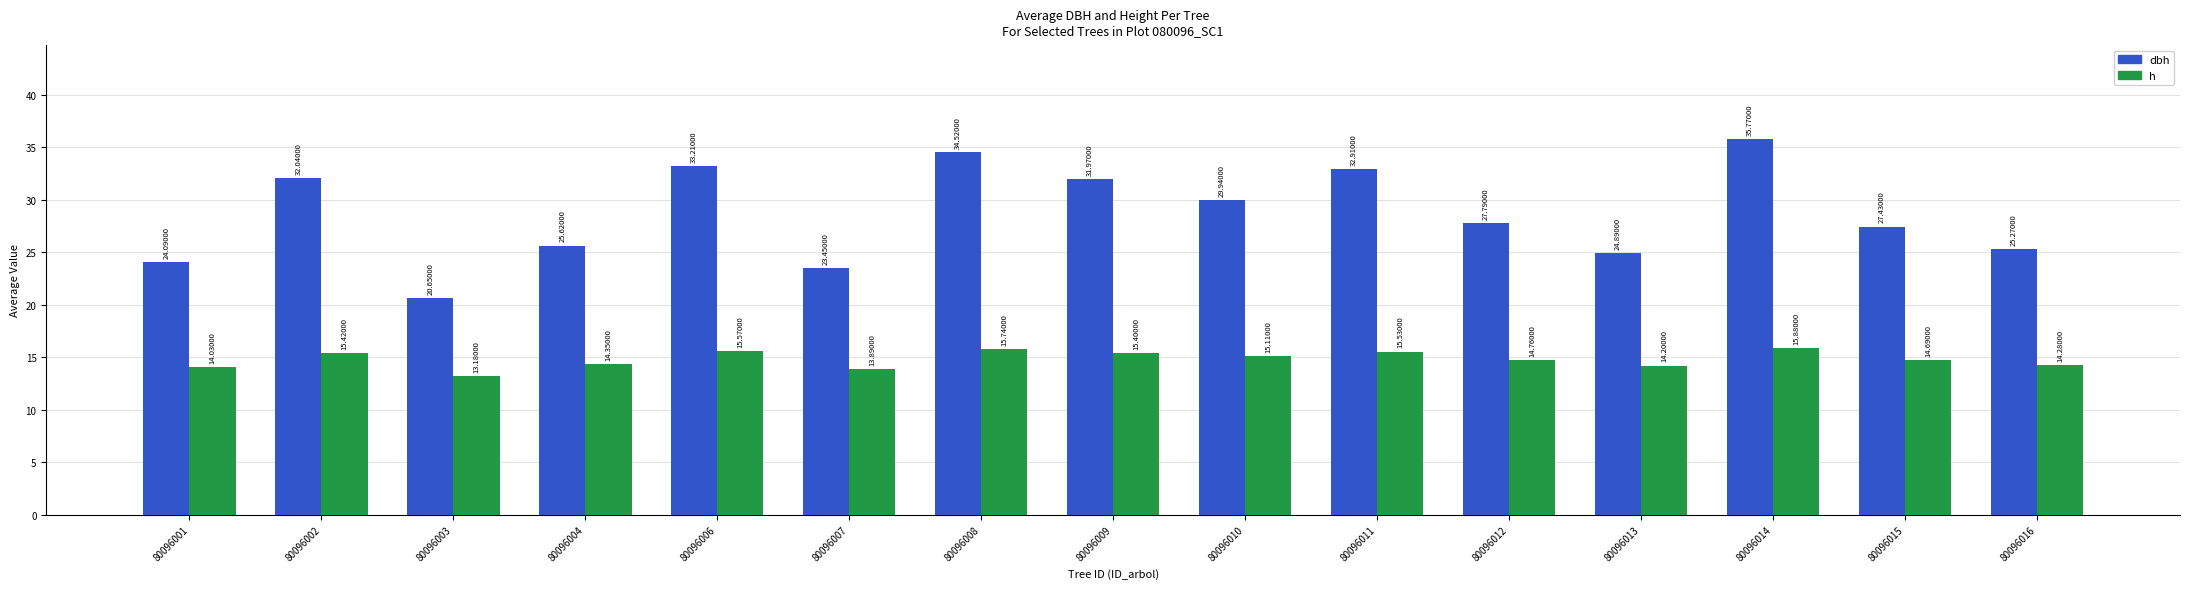

Is it true that h equals 14.7 at 80096015?

True